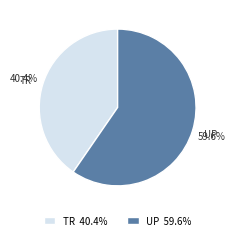

What portion of the pie excludes UP?

40.4%